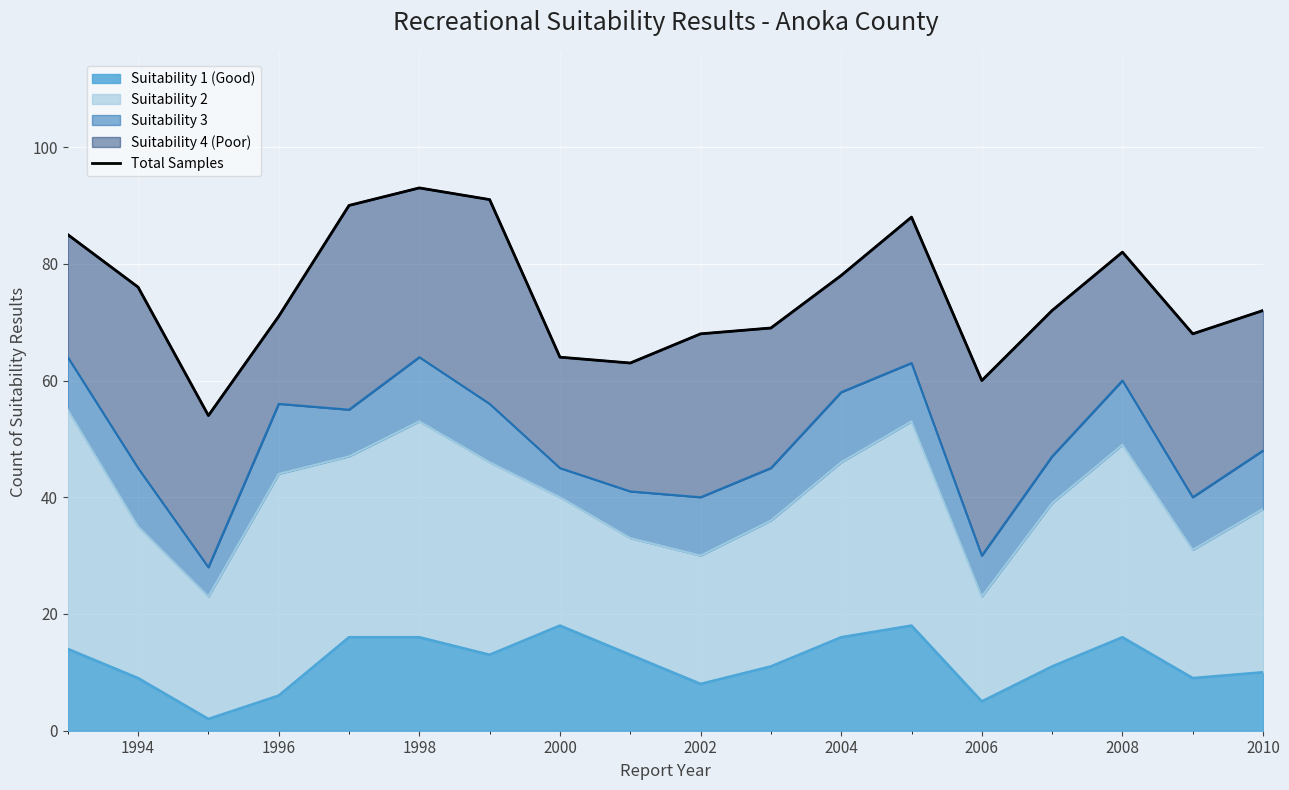

True or false: Suitability 1 (Good) has a value of 11 at 1996.

False